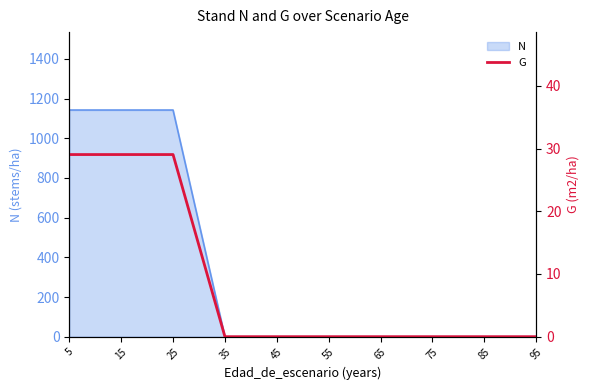

Between 45 and 95, which is larger?

45